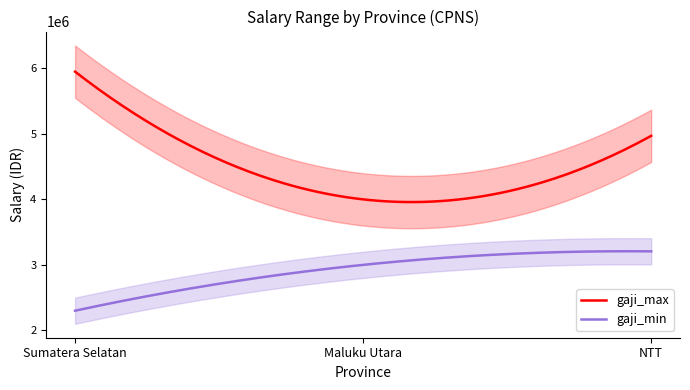

Between Sumatera Selatan and Maluku Utara, which series saw the biggest shift?

gaji_max